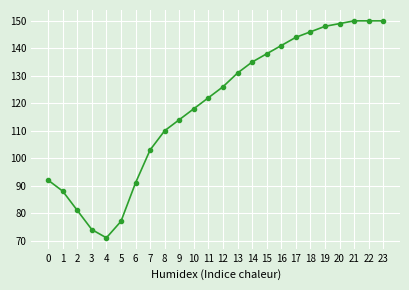

What is the ratio of the value at 1 to the value at 2?

1.1